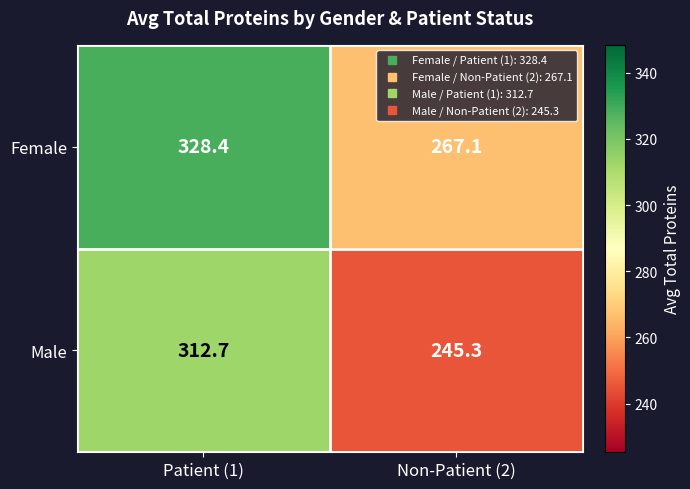

What is the greatest value displayed?

328.4